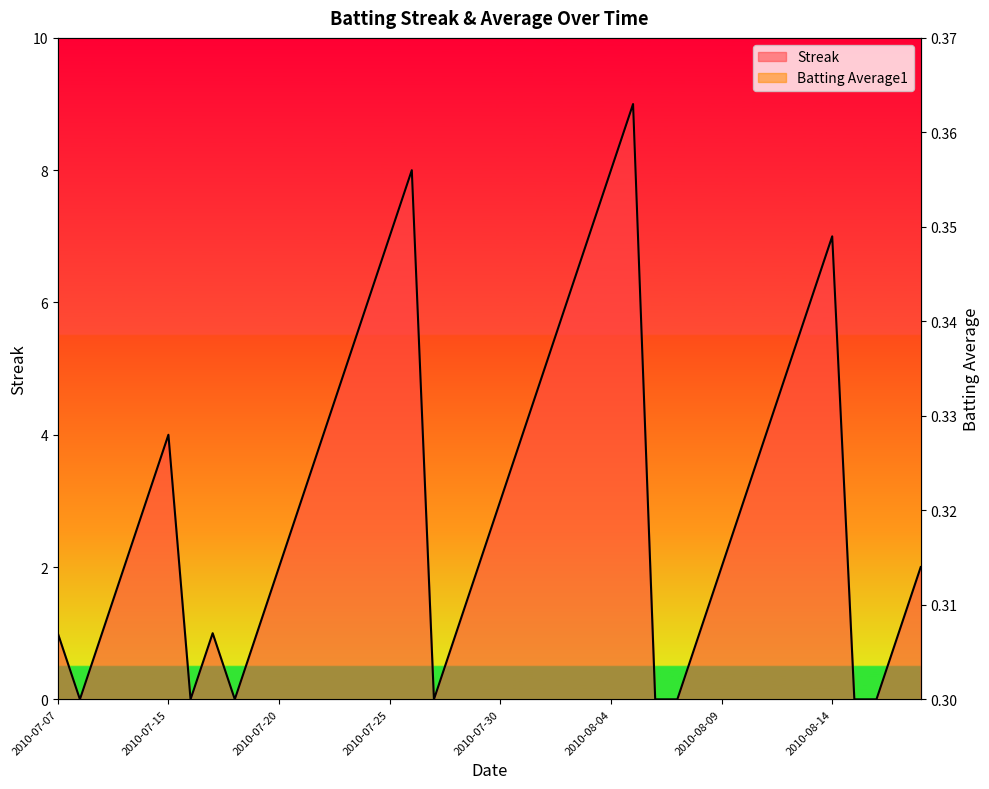

What is the minimum value for Batting Average1?

0.3